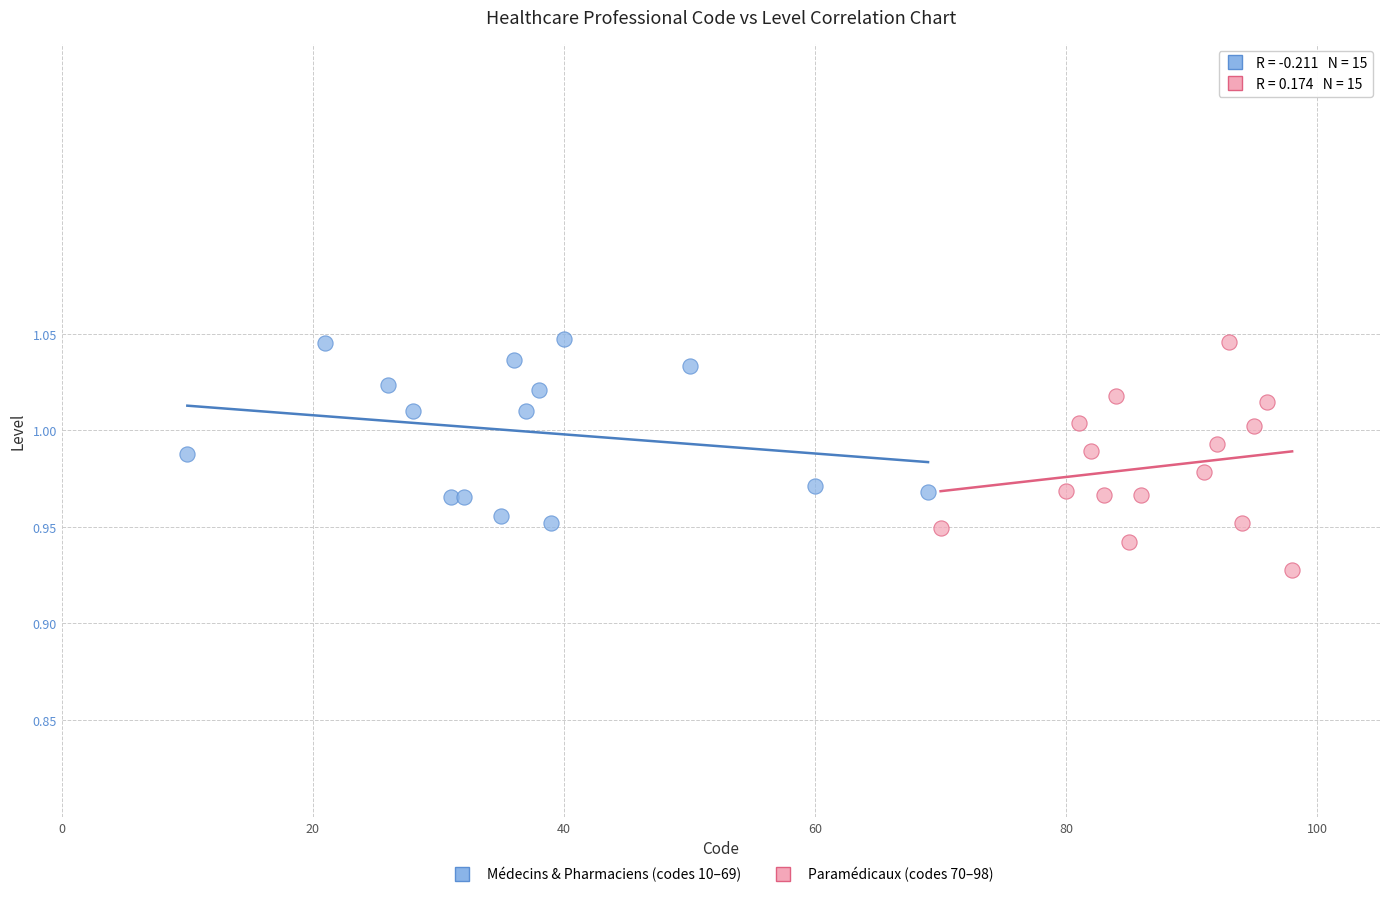

Which series reaches the minimum Y coordinate?

Paramédicaux (codes 70–98)